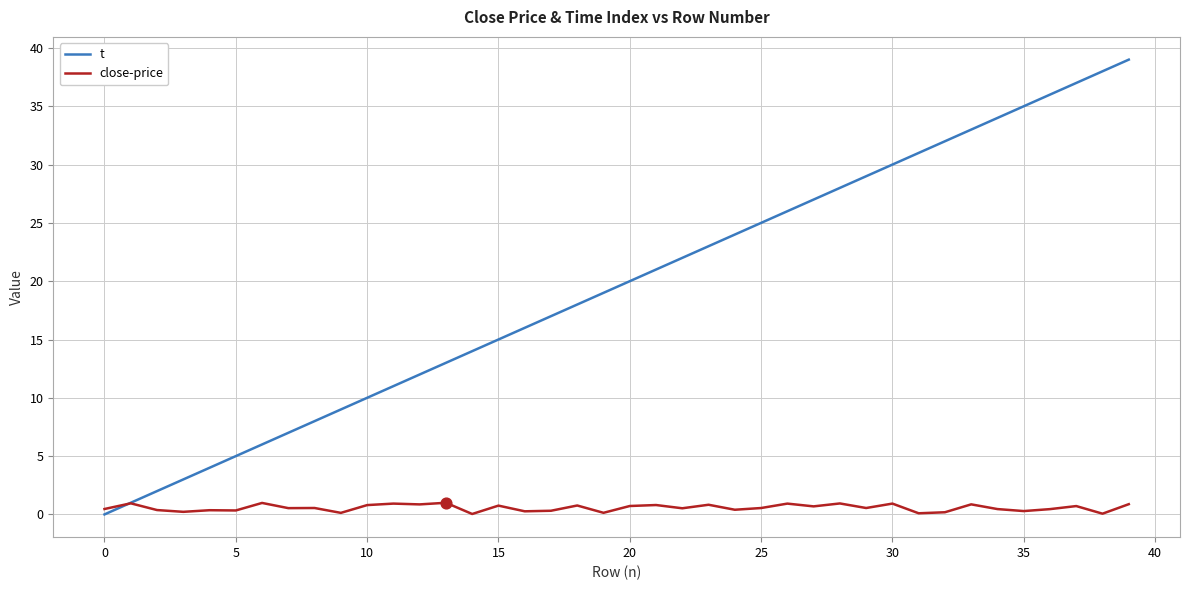

What are all the series names shown in the legend?

t, close-price